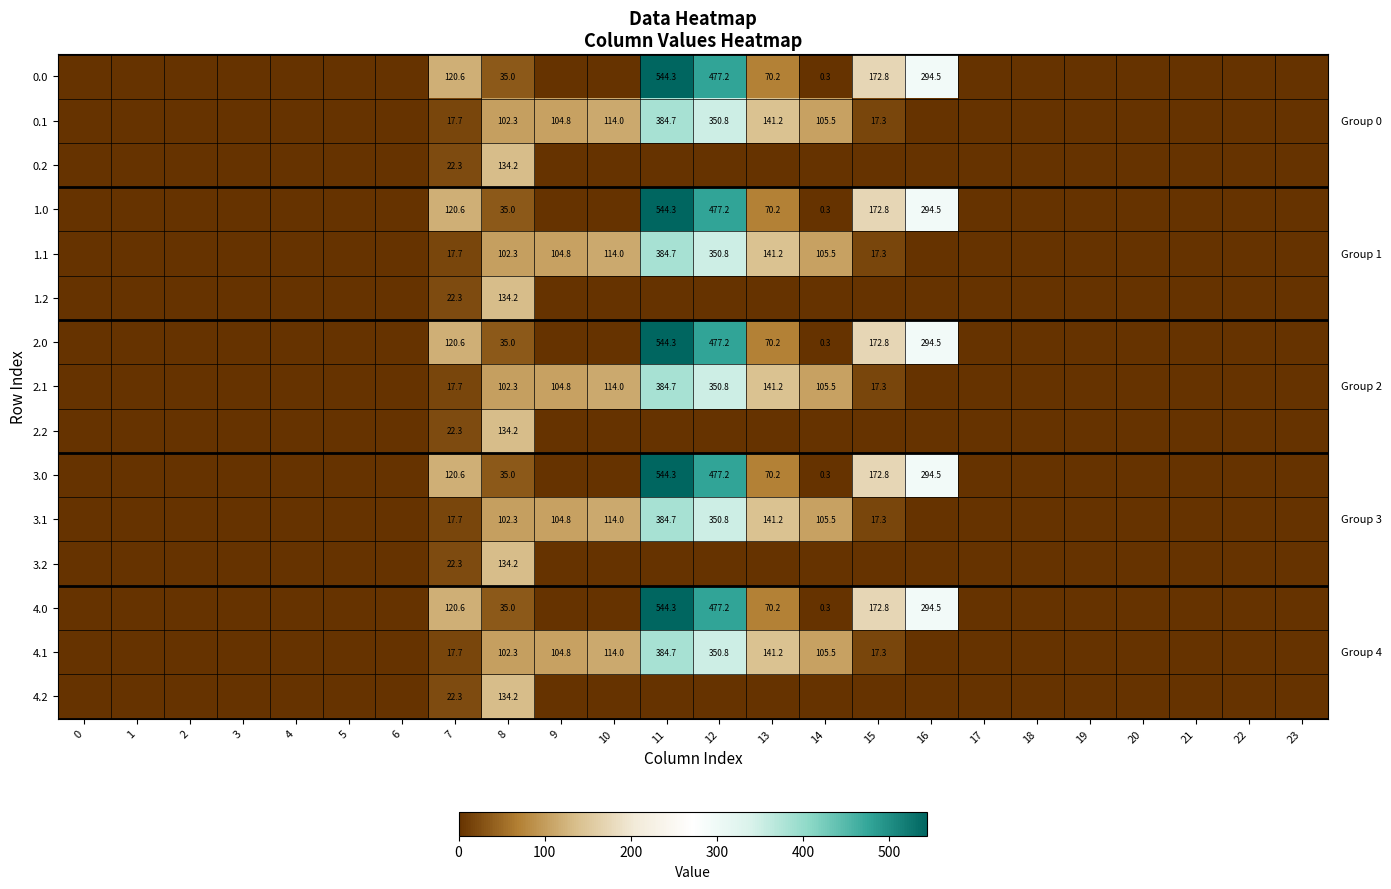

Between 3 and 14, which is larger?

14